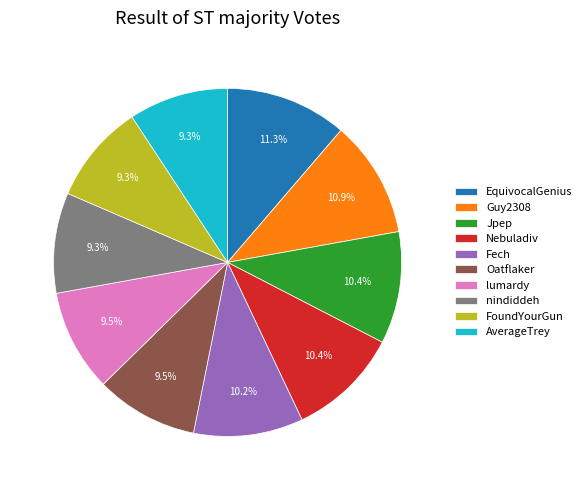

Which has a higher value, Nebuladiv or Oatflaker?

Nebuladiv